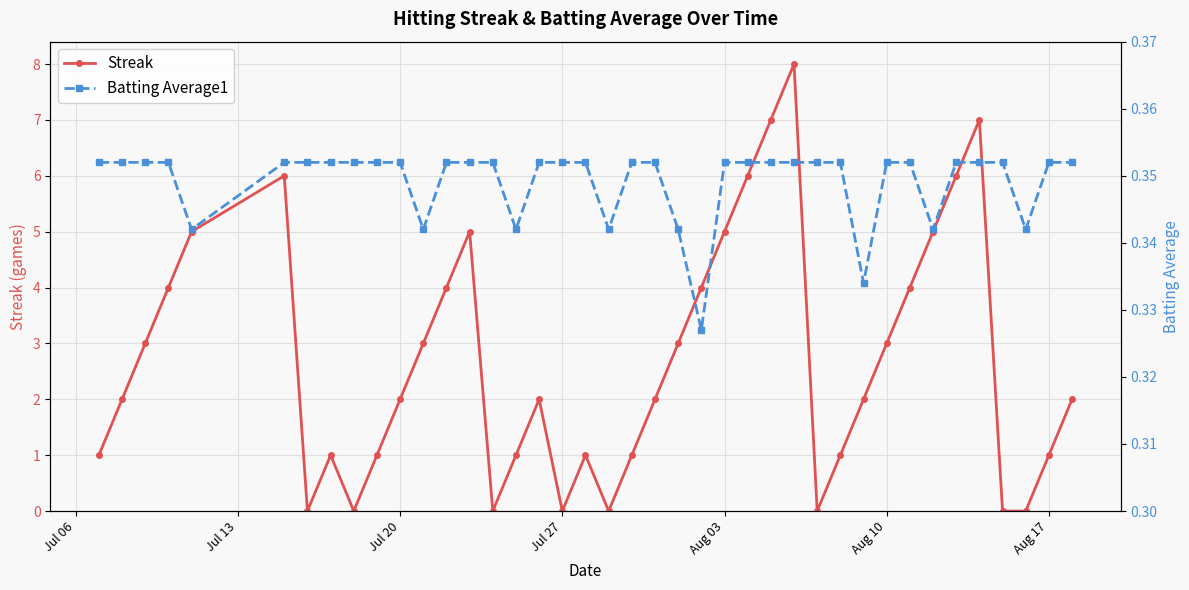

In Streak, how many points are higher than both neighbors (excluding endpoints)?

7